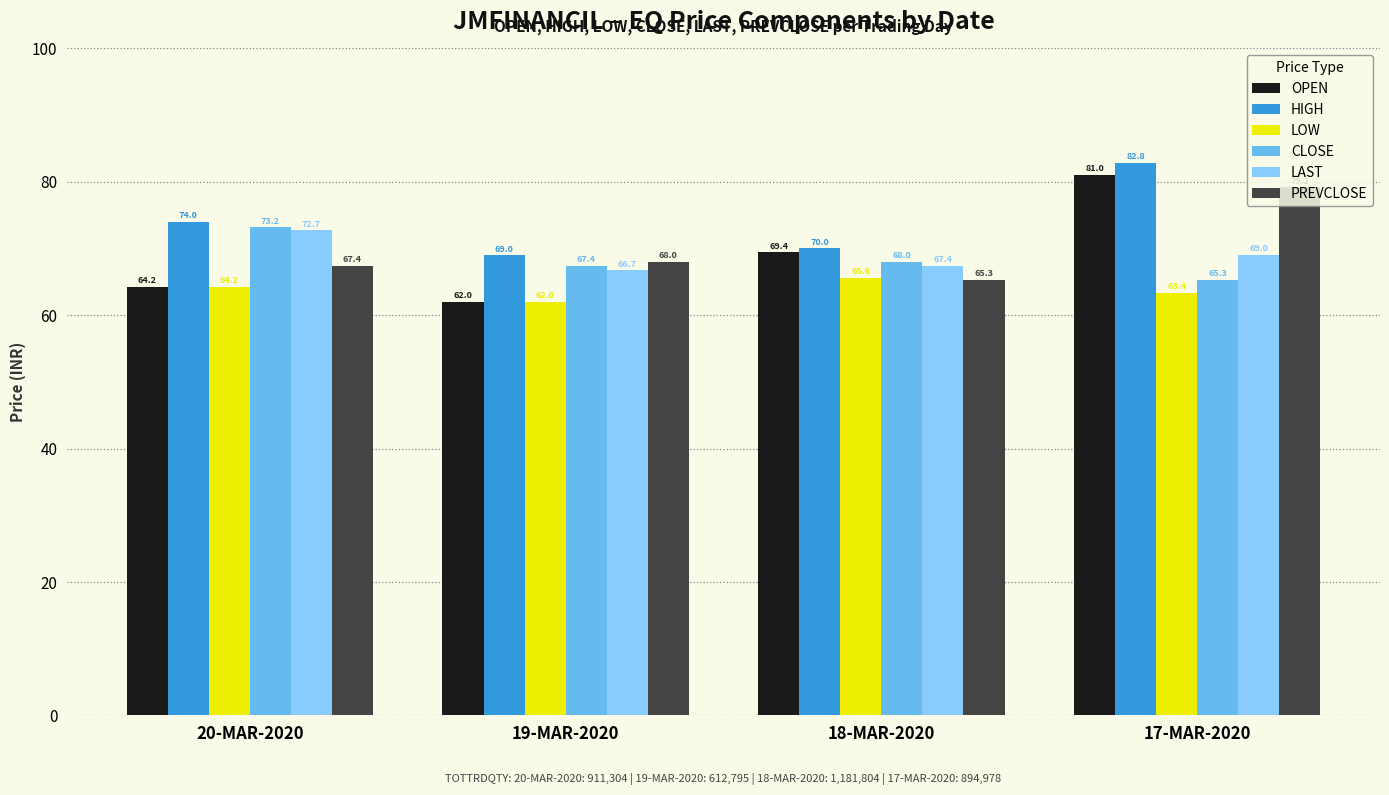

What is the label of the 1st bar from the left?

20-MAR-2020